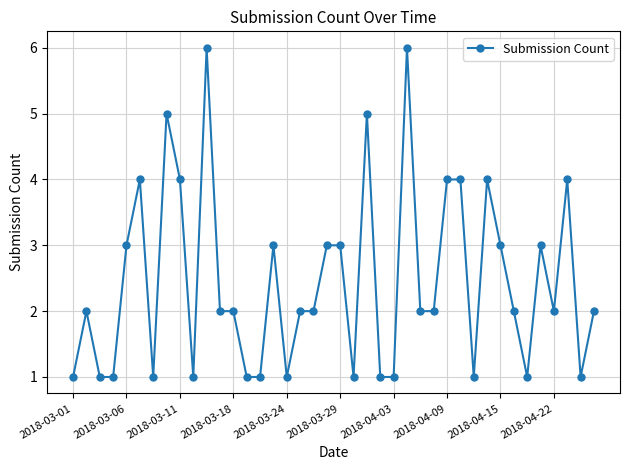

What is the value of the 28th point from the left?

2